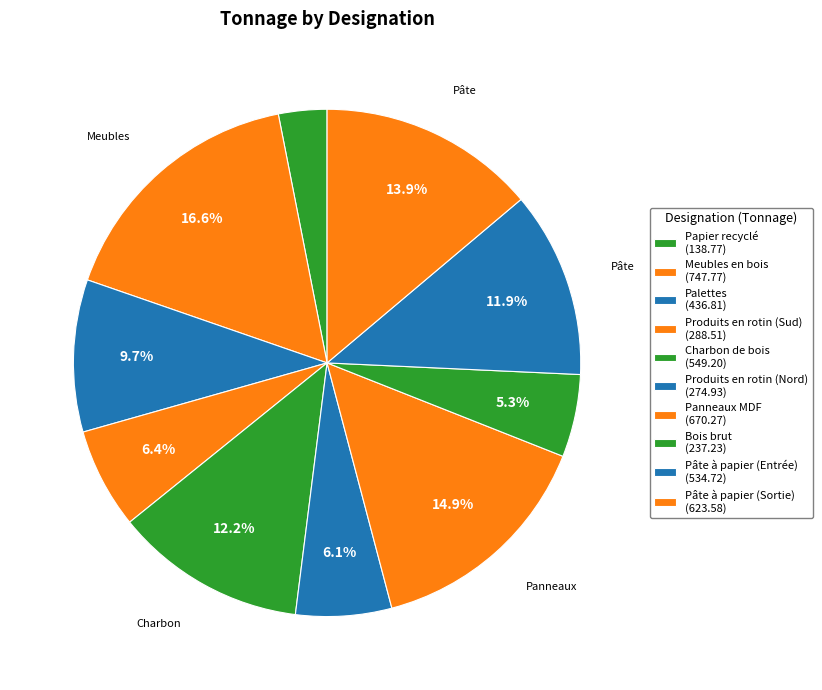

To the nearest percent, what percentage of the pie is Panneaux MDF?

15%